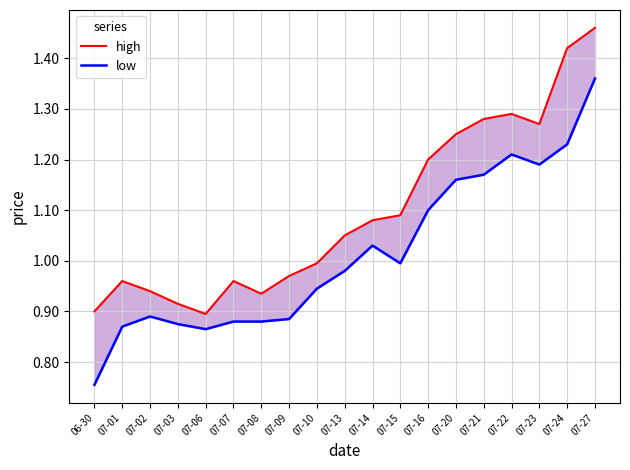

What is the difference between the second highest and second lowest values in the high series?

0.5